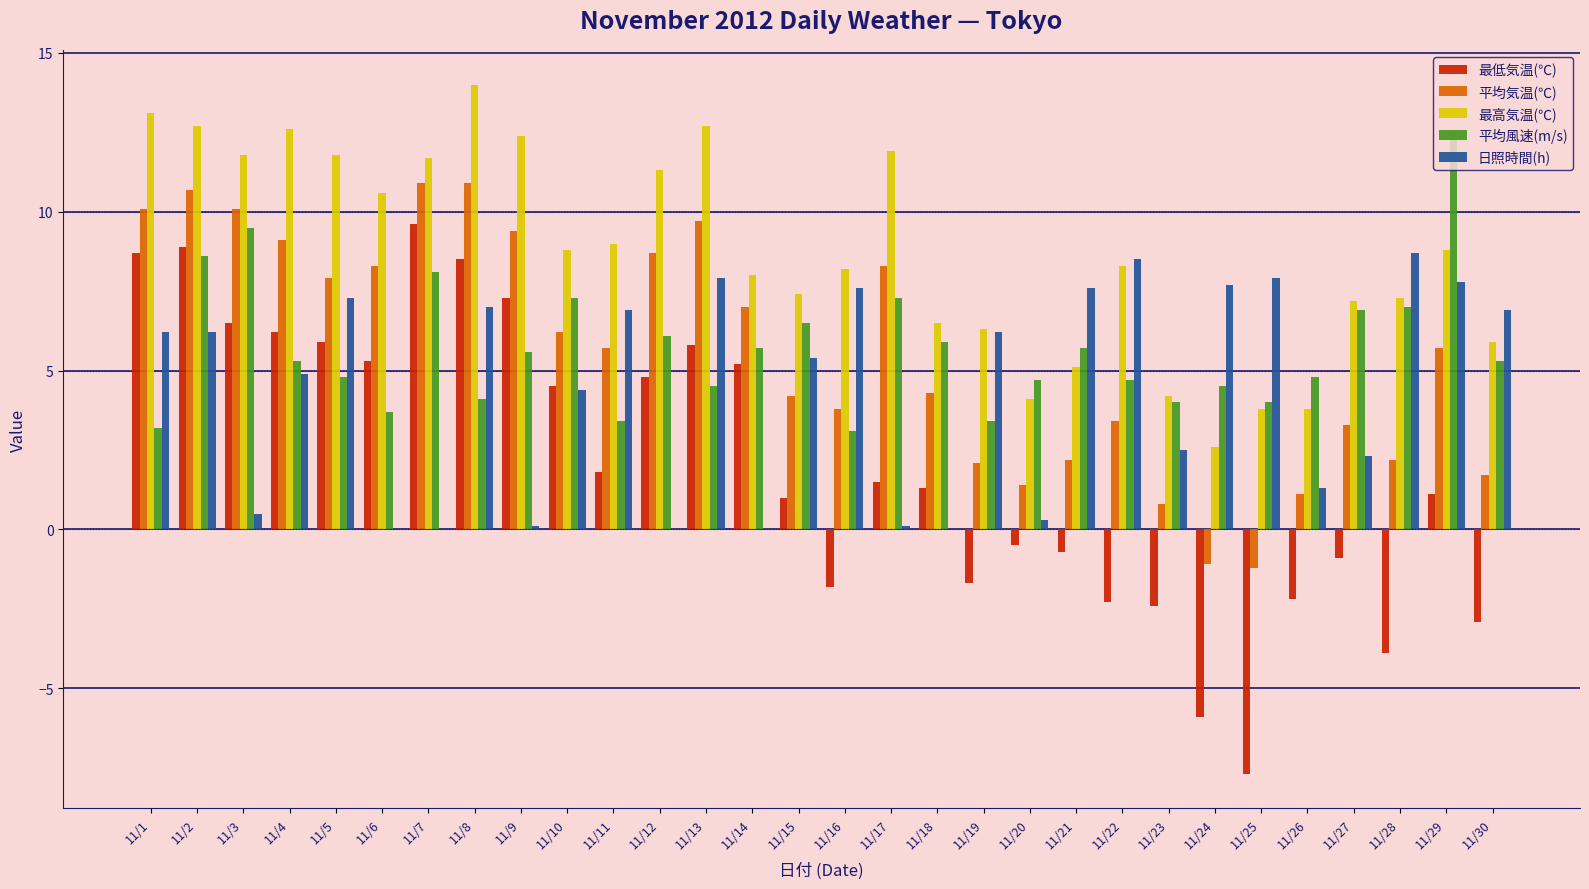

Is the value of 最低気温(℃) at 11/21 greater than the value of 最高気温(℃) at 11/14?

No